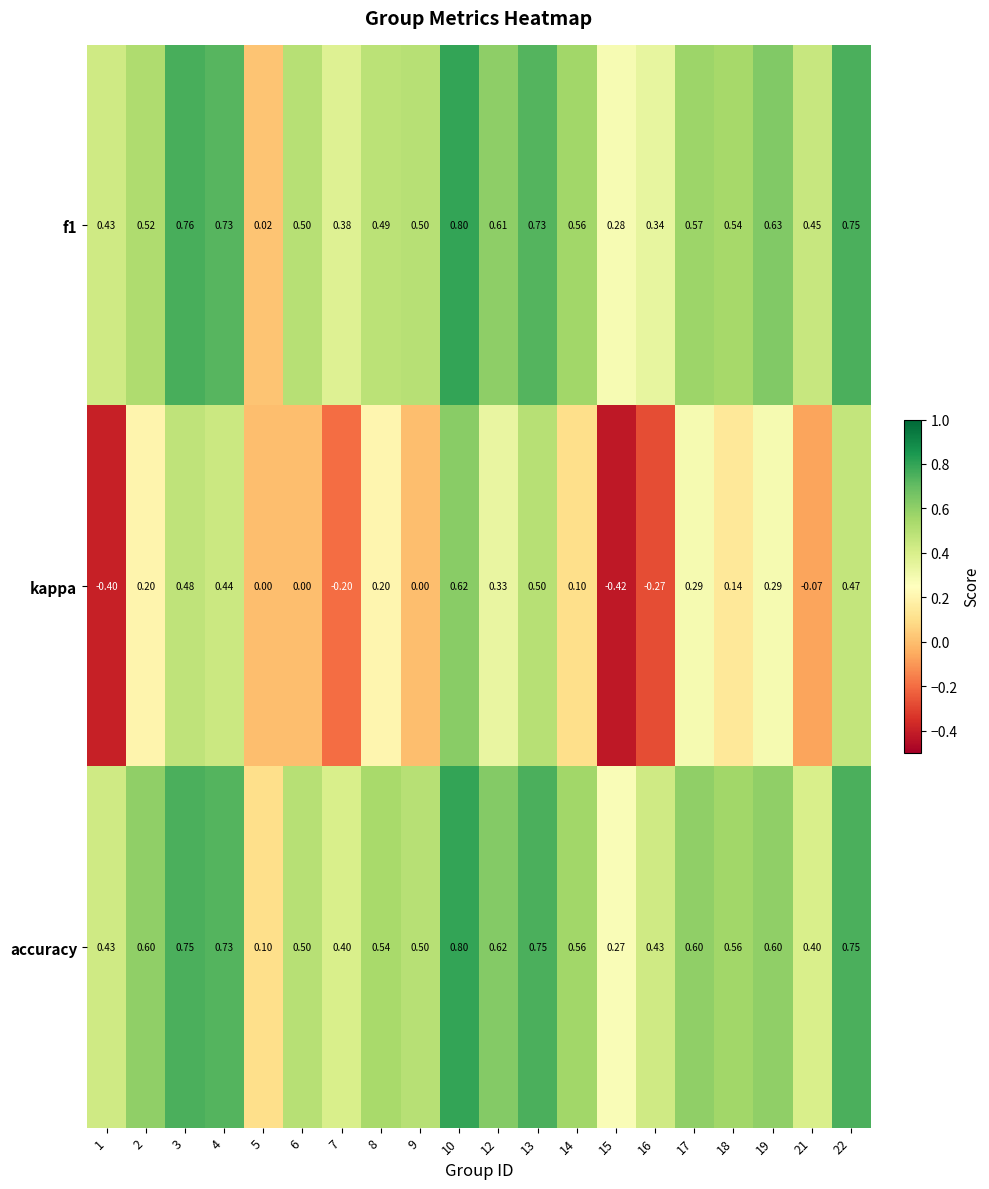

Which series has the largest total across all categories?

accuracy